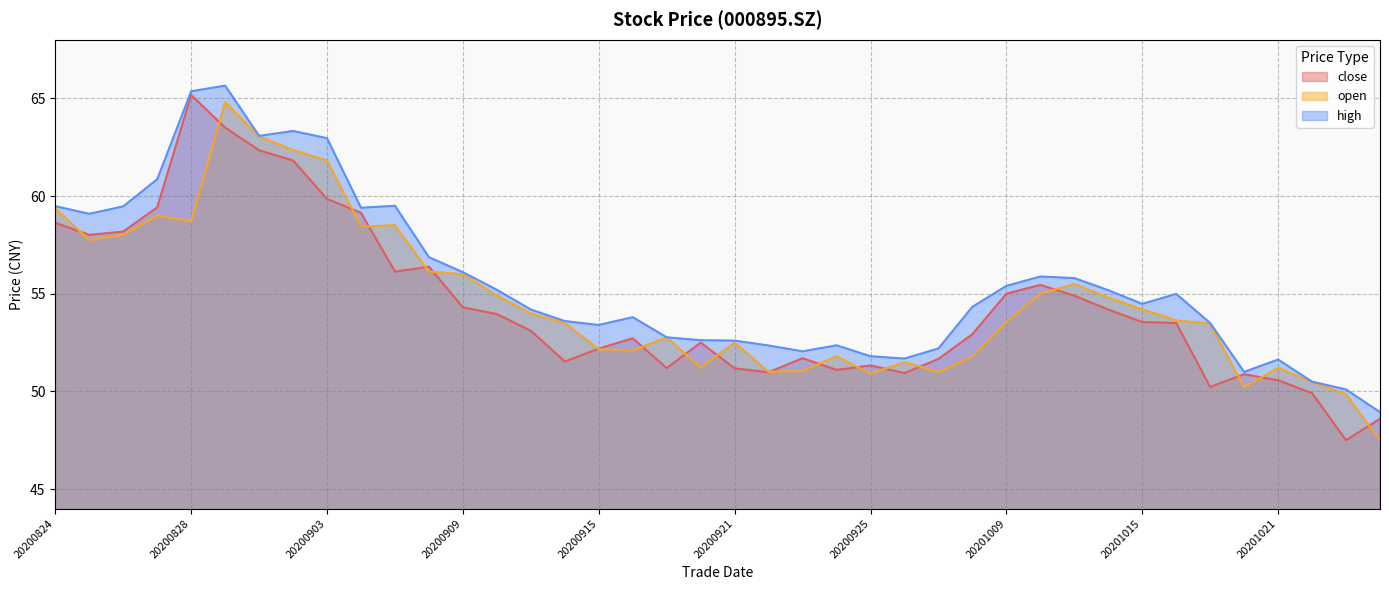

The high series shows 55.9 at 20201012. True or false?

True